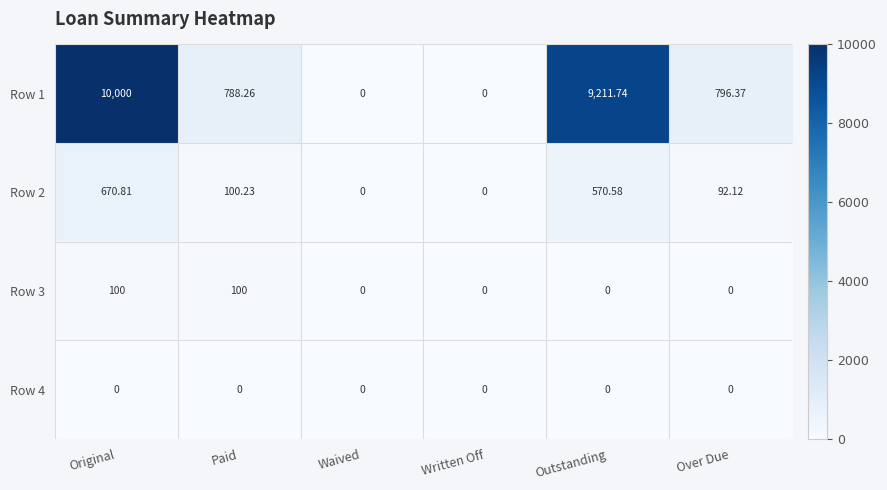

Which series has the largest total across all categories?

Row 1